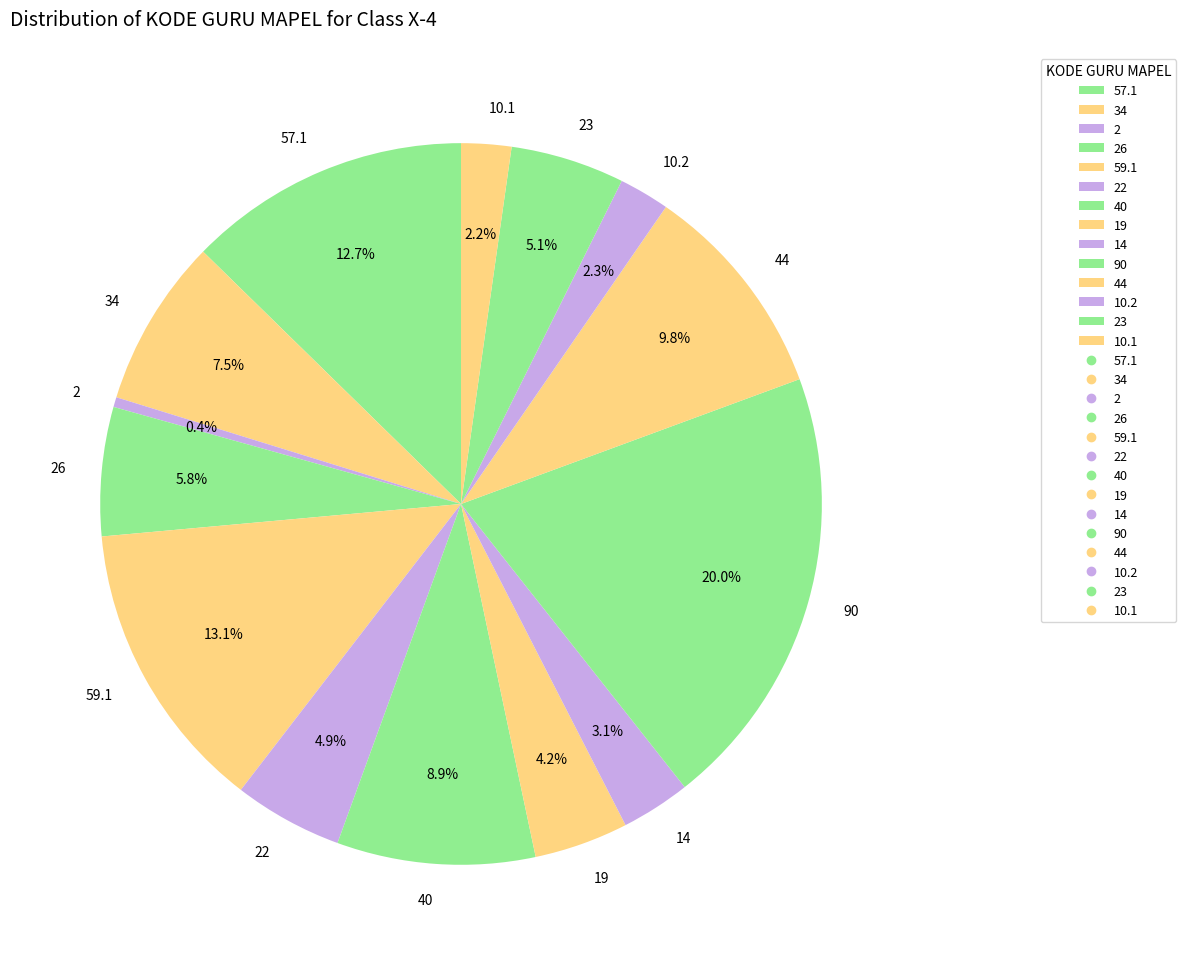

How many segments does this pie chart have?

14